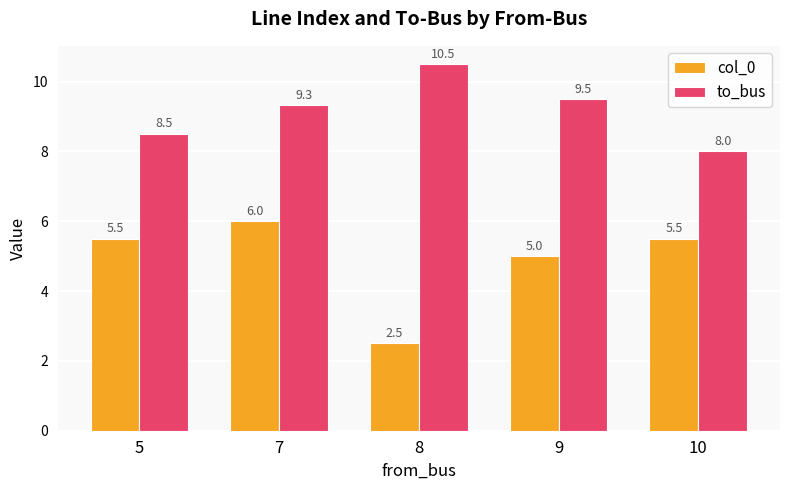

At which category does the chart reach its peak across all series?

8